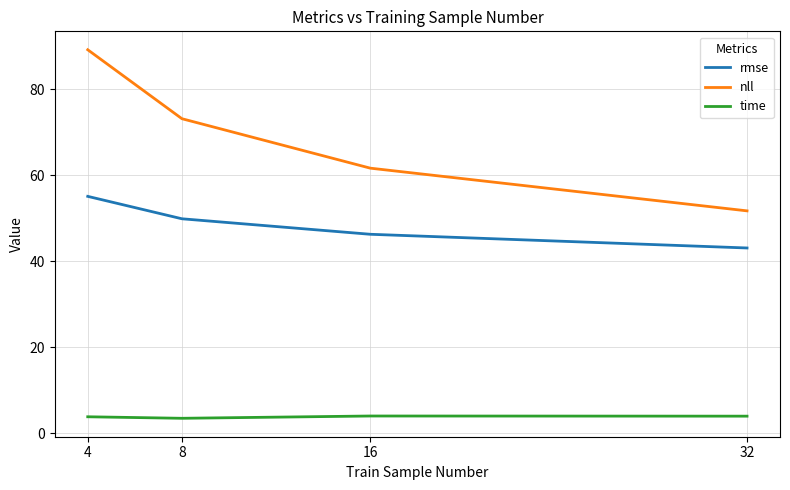

What is the highest value of the rmse series?

55.1